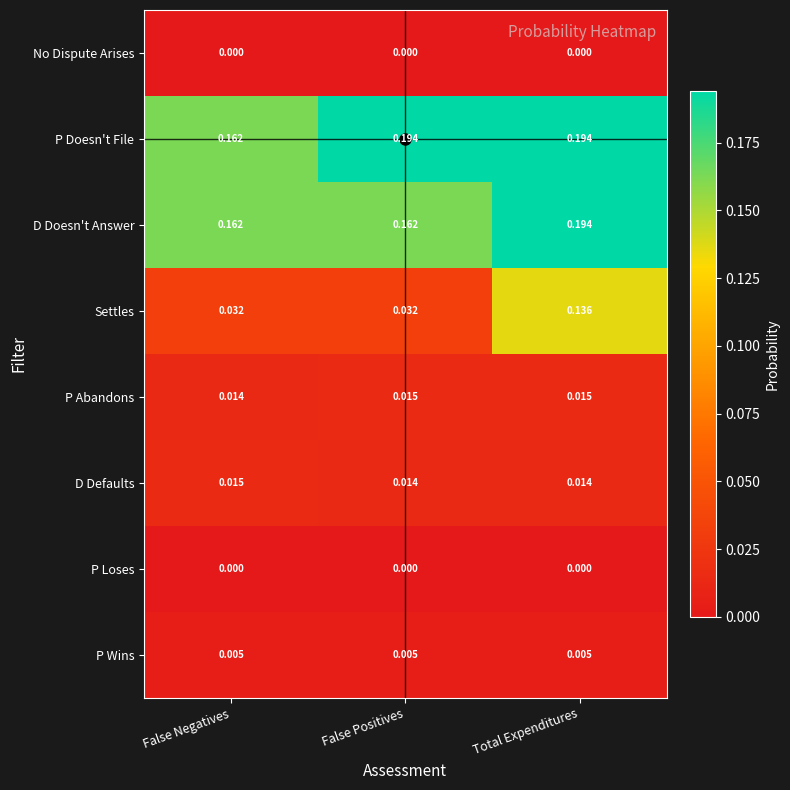

At which category is the sum across all series the highest?

Total Expenditures